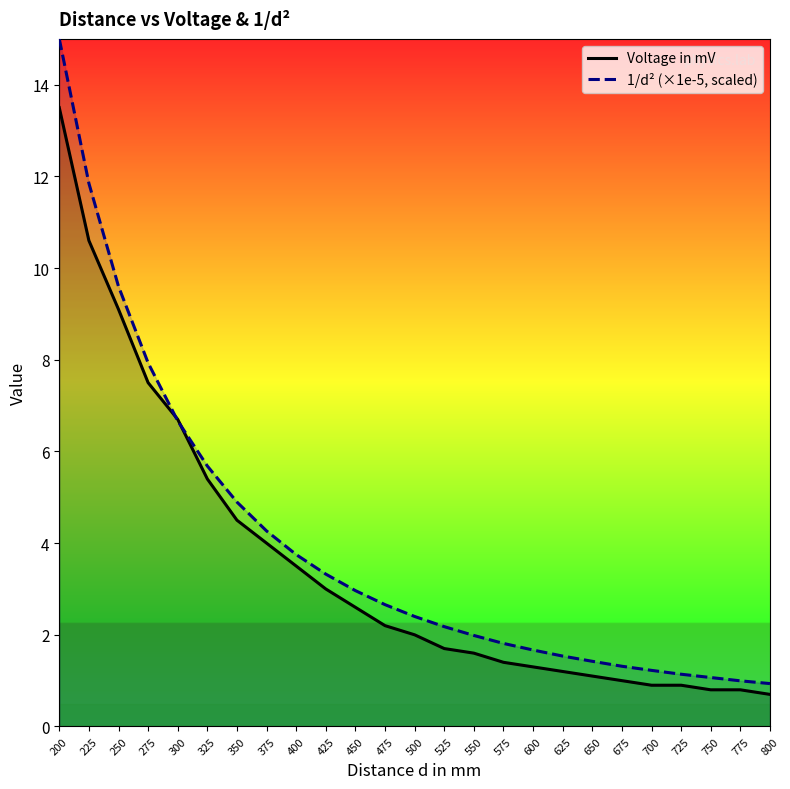

Is it true that 1/d² (×1e-5, scaled) equals 3.2 at 575?

False